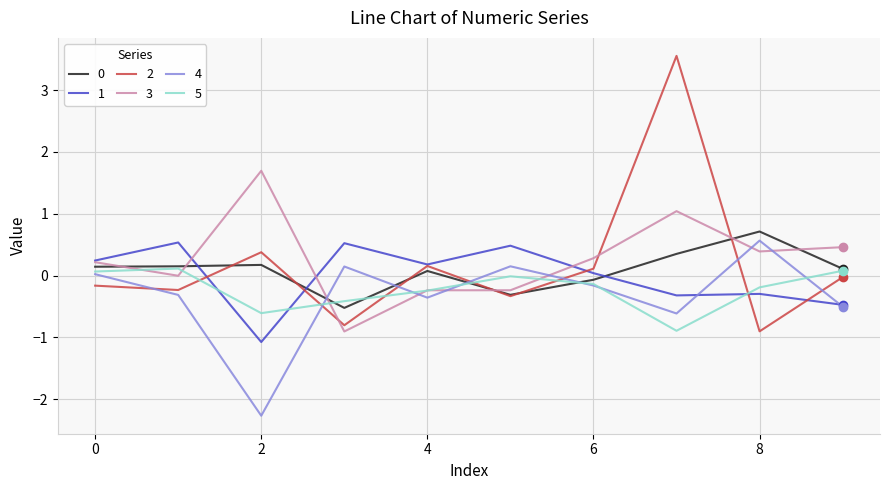

How many times do 3 and 2 cross each other?

4